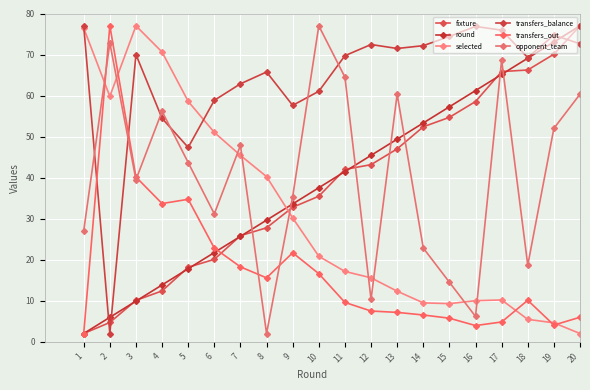

What is the average value of the opponent_team series?

40.5